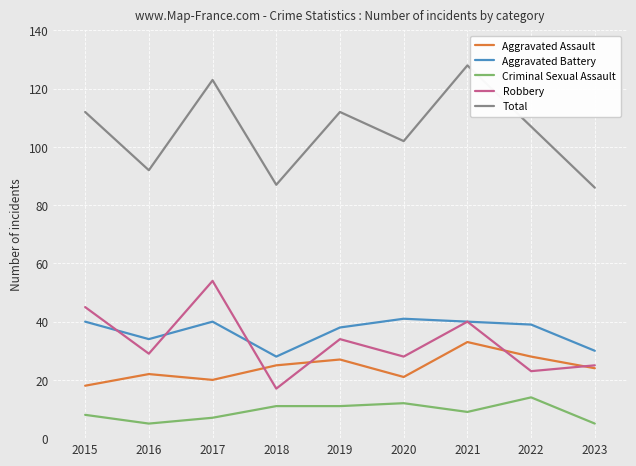

What is the minimum value for Criminal Sexual Assault?

5